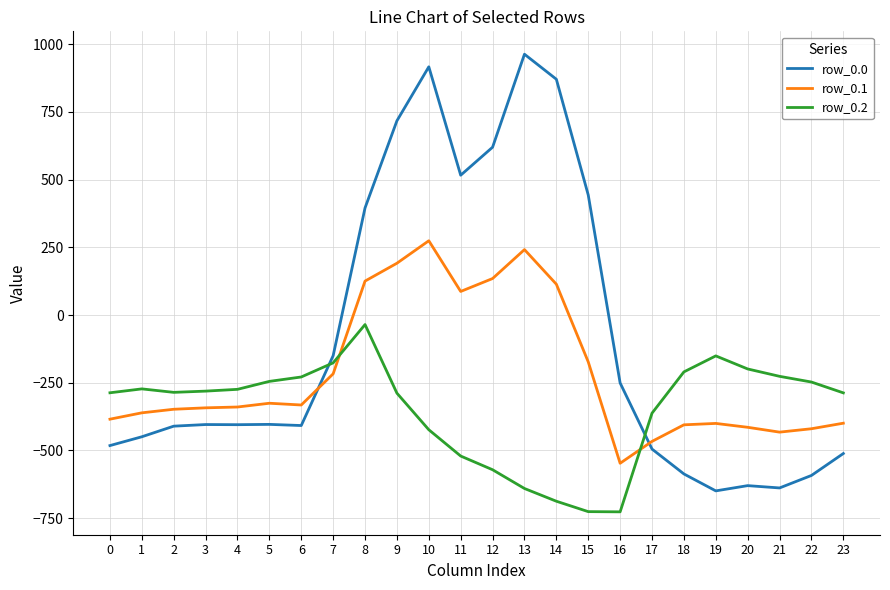

Where does the row_0.0 series first go above -404?

5